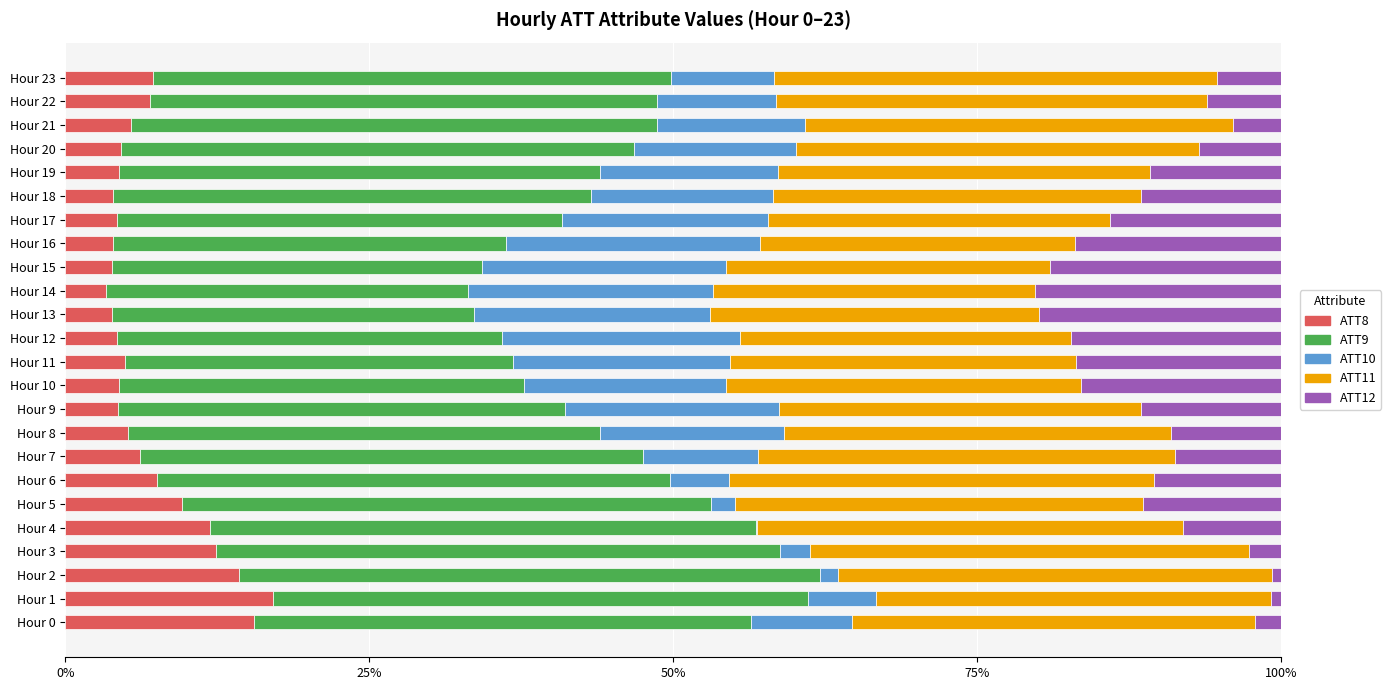

What is the total value across all series at Hour 6?

100.0